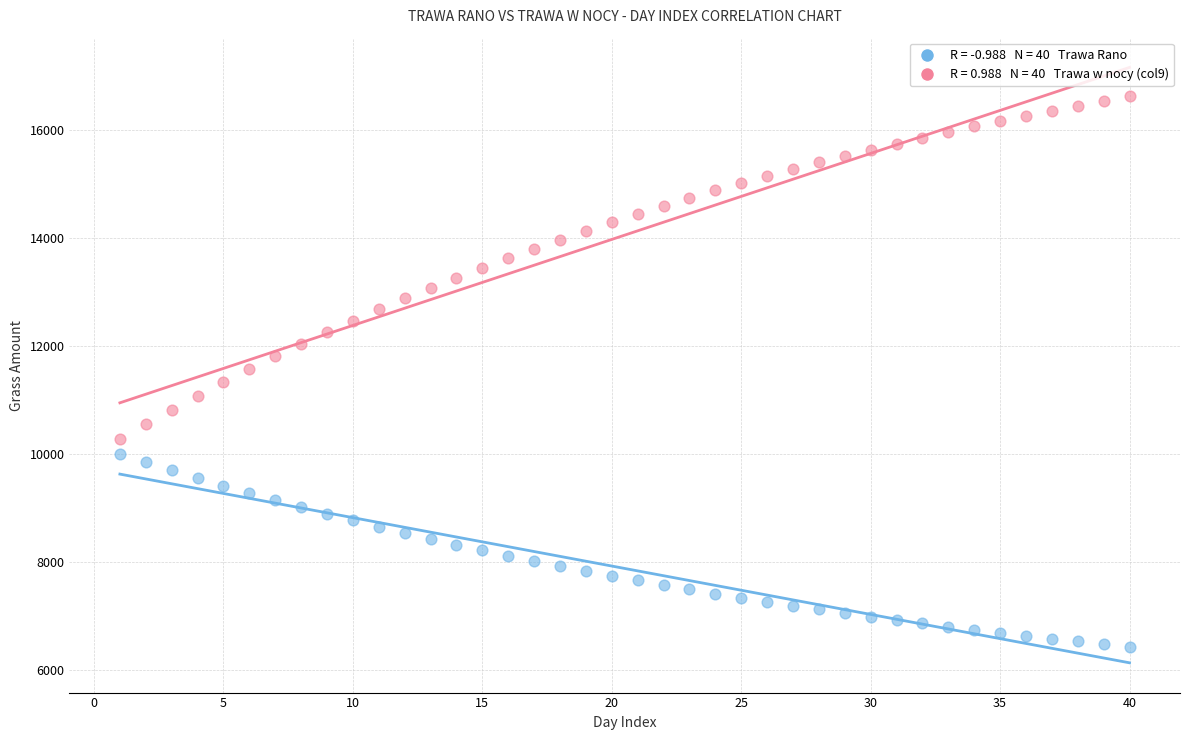

Across all data points, what is the range of X values (max minus min)?

39